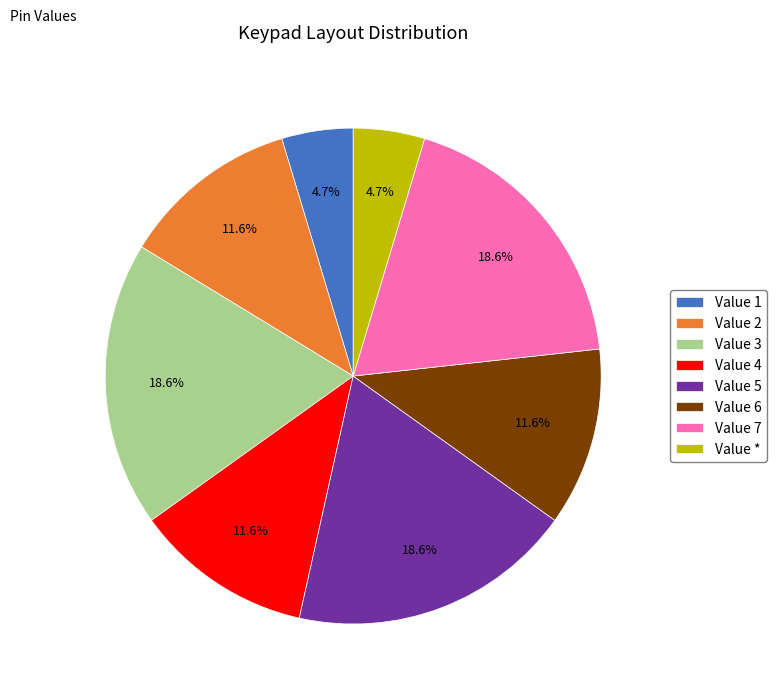

How much of the chart is everything except Value 7?

81.4%